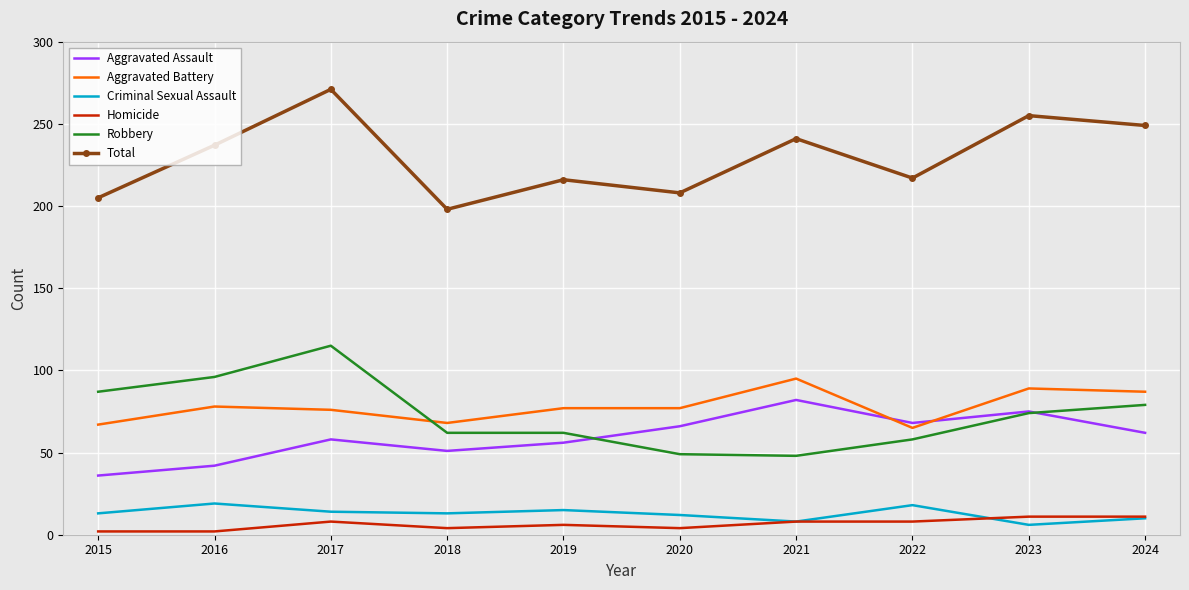

What is the total value across all series at 2024?

498